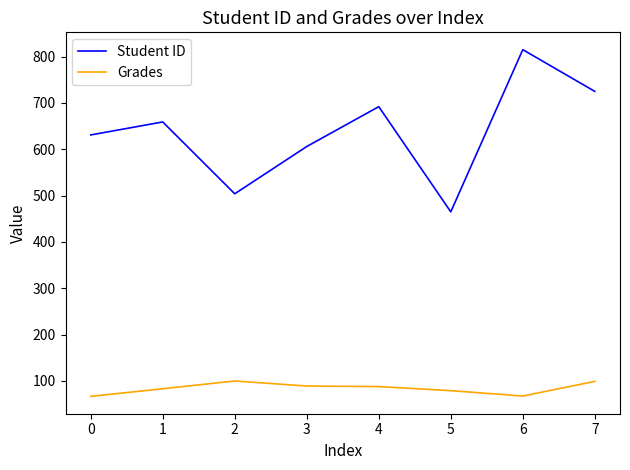

True or false: Grades has a value of 66.8 at 0.

True